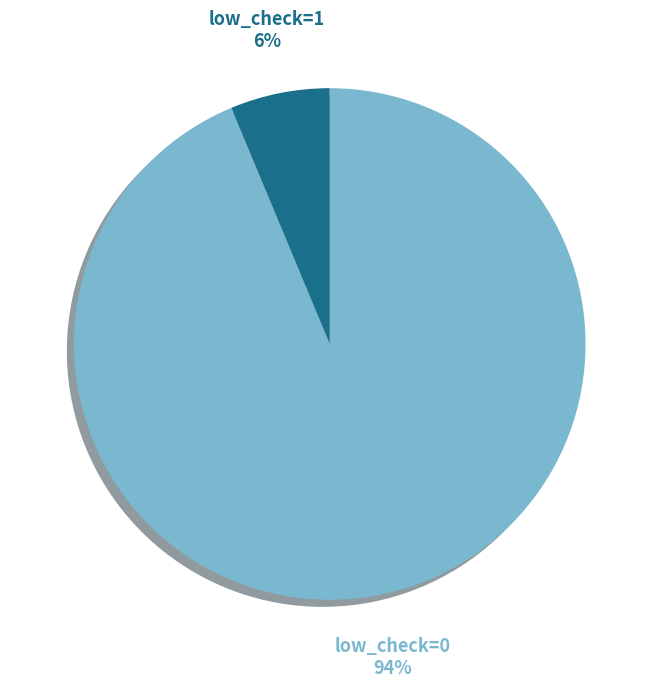

To the nearest percent, what portion does low_check=0 represent?

94%